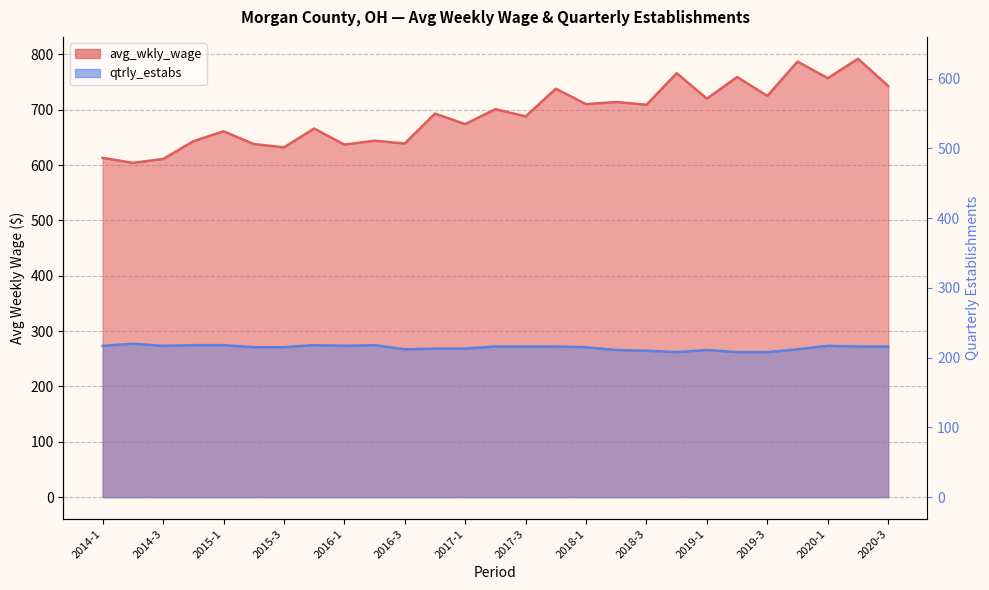

What is the label of the 18th point from the right?

2016-2